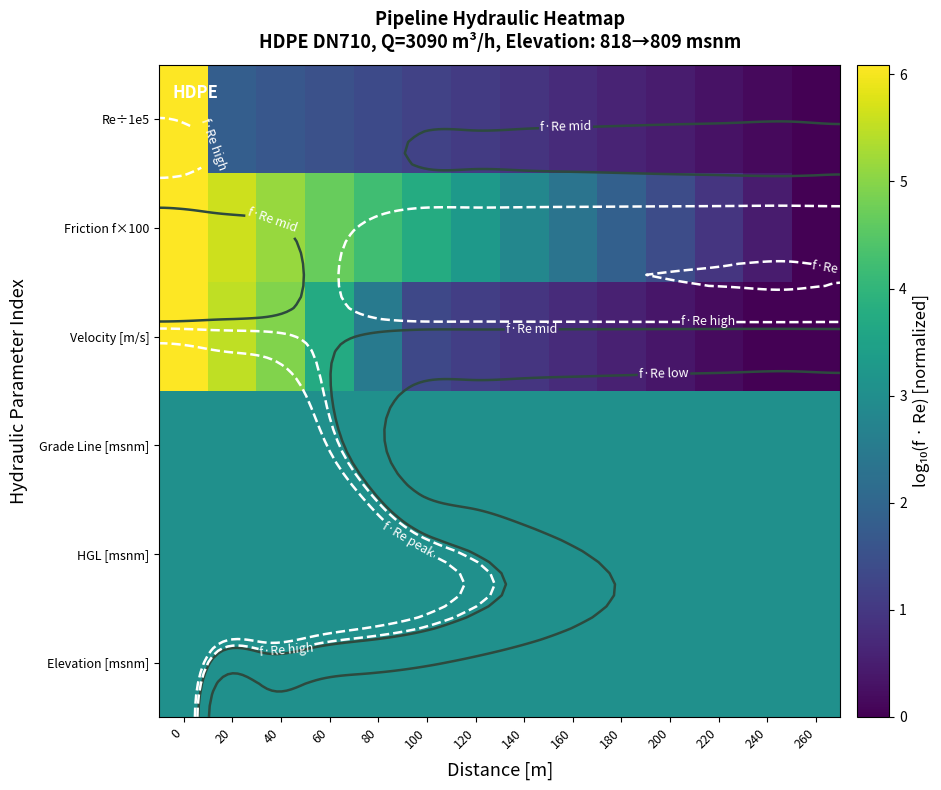

True or false: Elevation [msnm] has a value of 4.2 at 0.

False